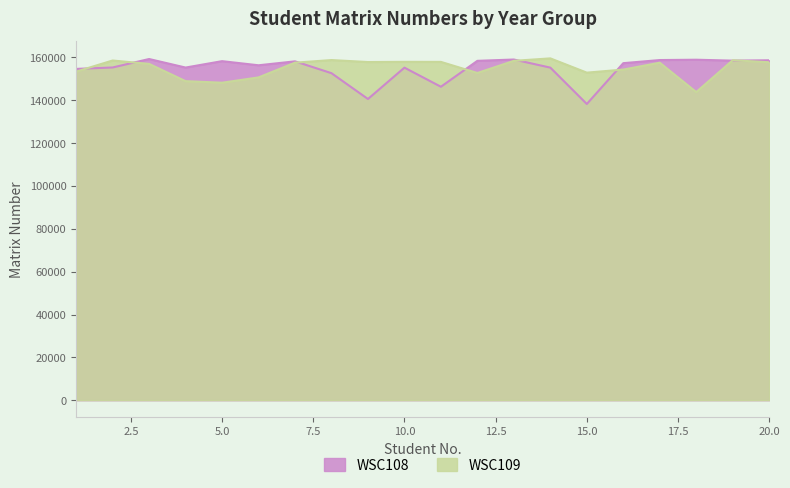

Where is WSC109 nearest to the value 151719?

6